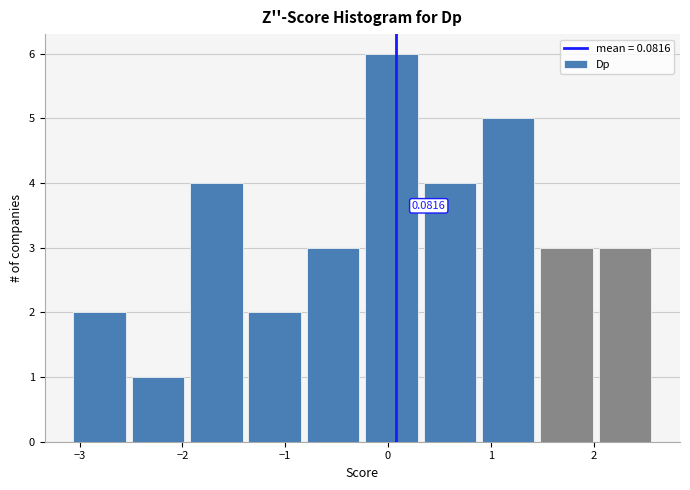

Which range on the x-axis has the tallest bar?

-0.3 to 0.3